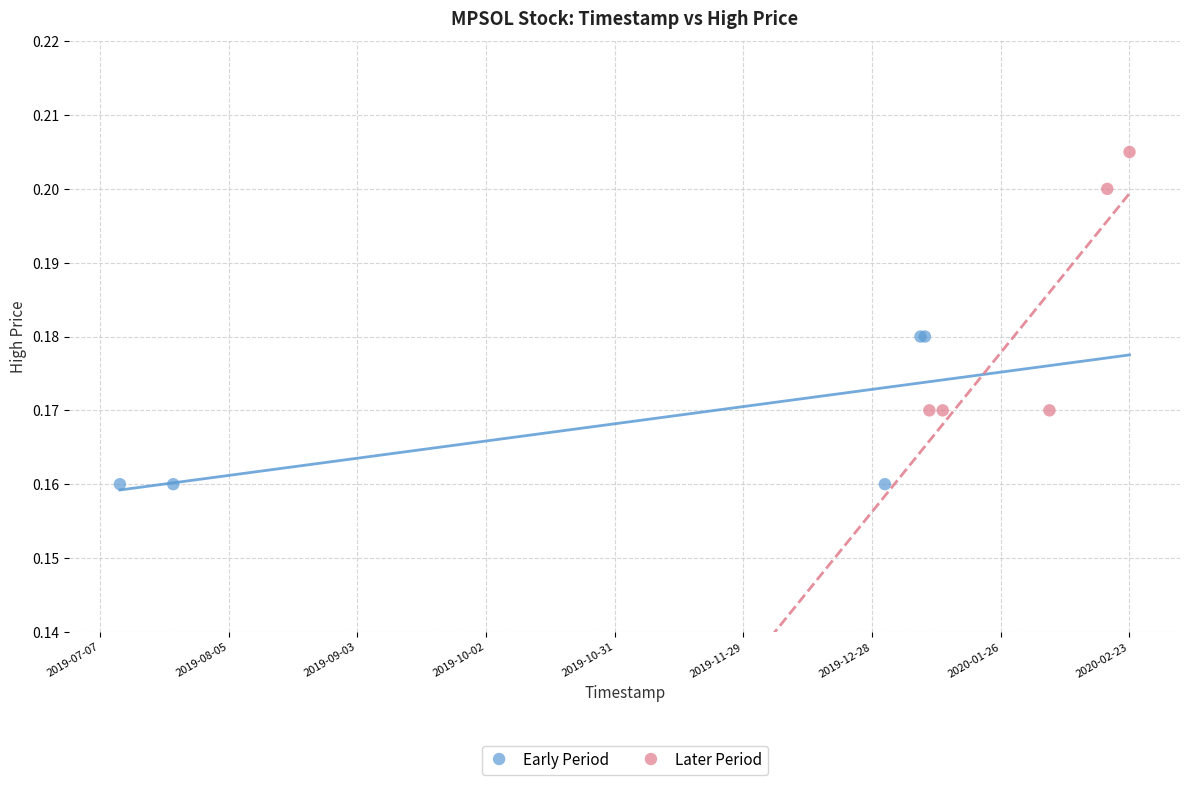

Which series has the largest Y range (max minus min)?

Later Period